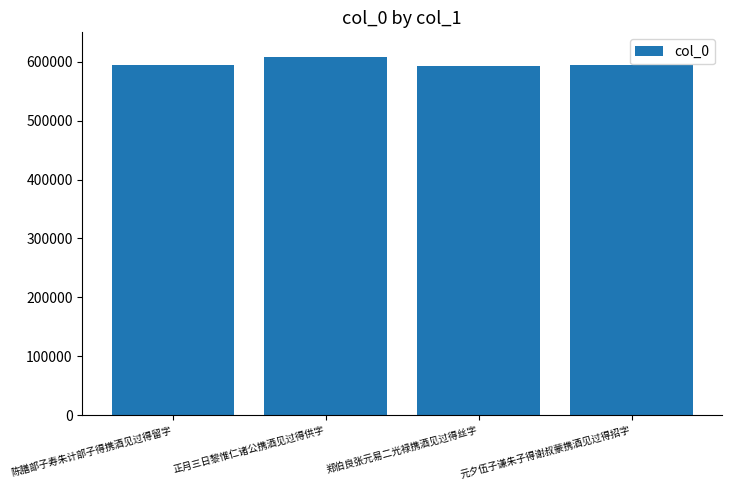

What is the maximum value shown in the chart?

608702